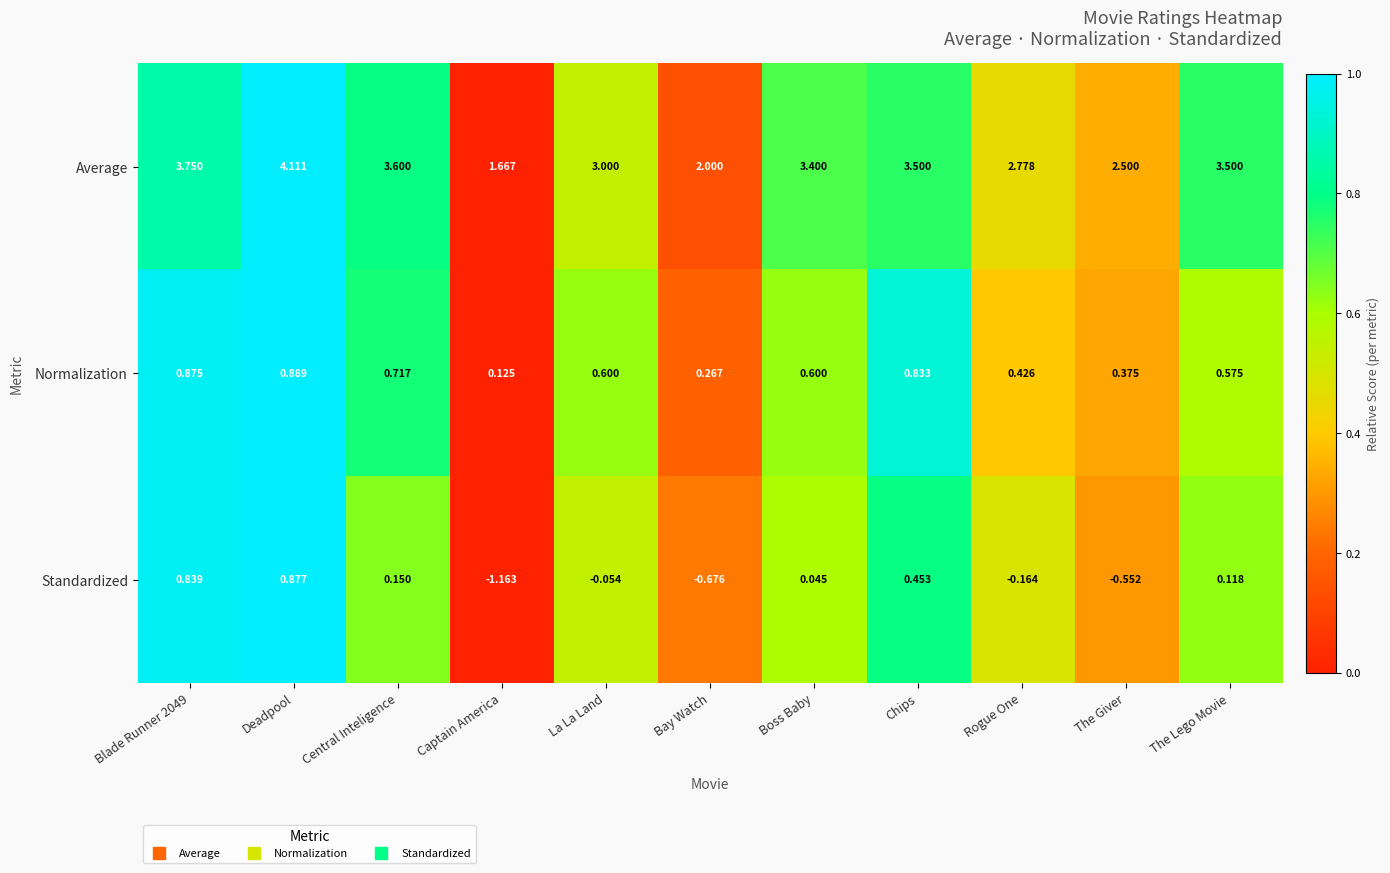

Which label corresponds to the largest value in the chart?

Deadpool